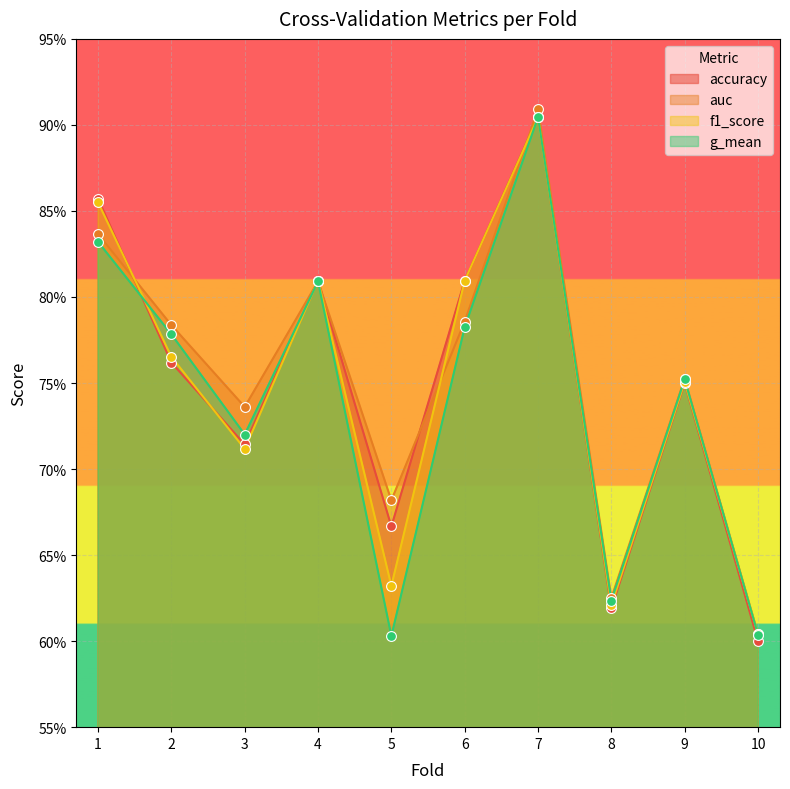

Which series reaches the maximum Y coordinate?

auc